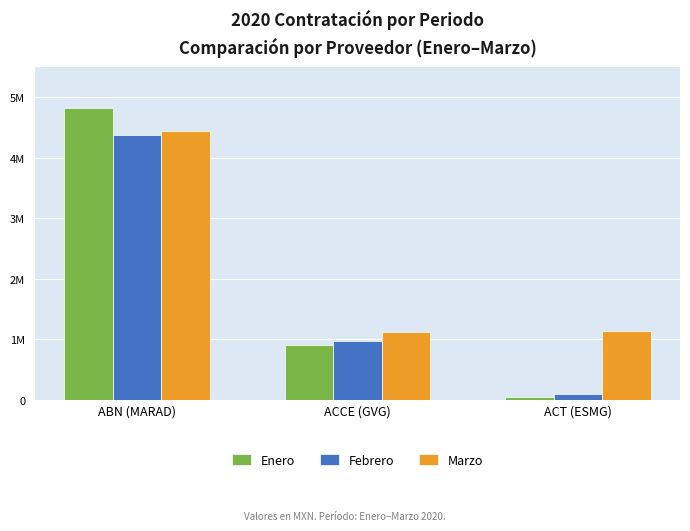

What are all the series names shown in the legend?

Enero, Febrero, Marzo